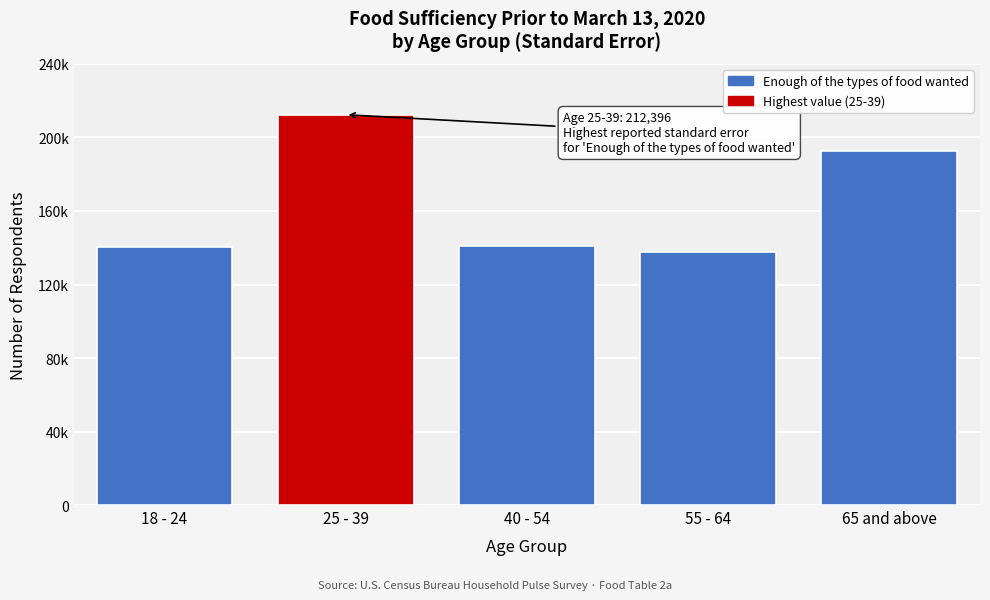

Are the bars horizontal?

No